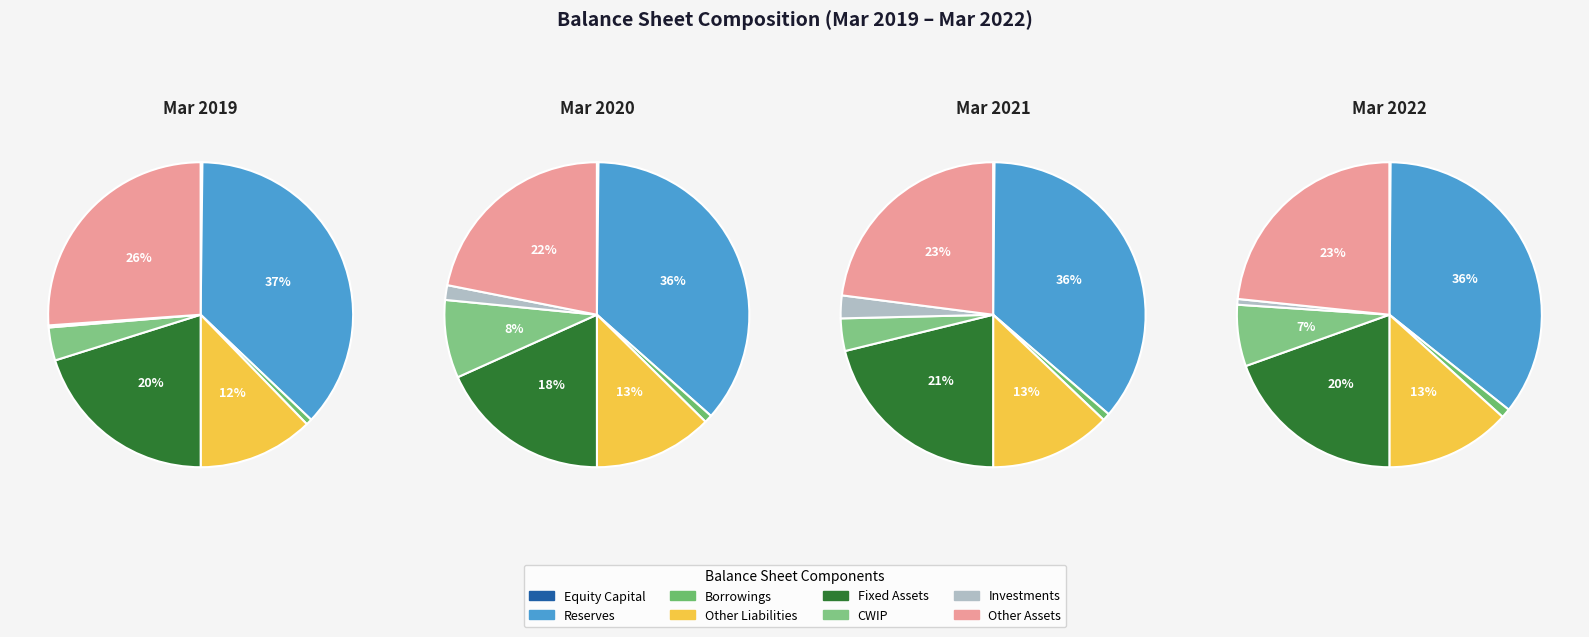

The 4 slice represents 10% of the pie. True or false?

False